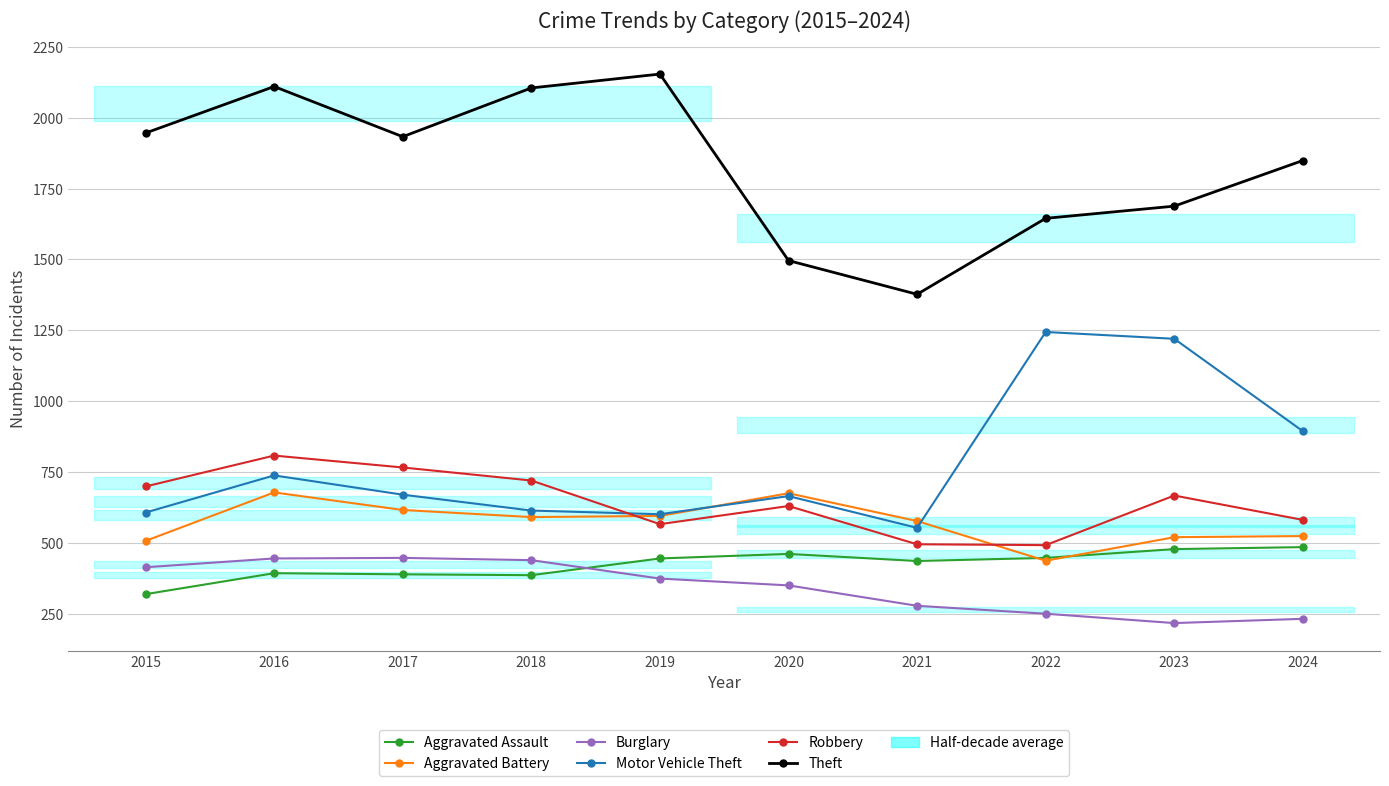

Reading right to left, transcribe all the data shown in this chart.

Aggravated Assault: 485	478	447	436	461	445	386	389	393	319
Aggravated Battery: 524	520	437	577	675	595	591	616	678	507
Burglary: 232	217	250	278	350	374	439	447	445	414
Motor Vehicle Theft: 894	1220	1244	553	665	601	614	670	738	607
Robbery: 581	667	492	495	630	566	720	766	808	699
Theft: 1849	1688	1645	1377	1496	2154	2105	1933	2110	1946